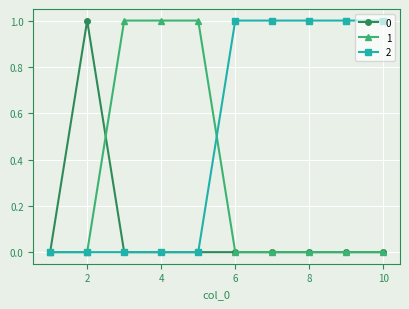

Rank the series by their average value, from lowest to highest.

0, 1, 2